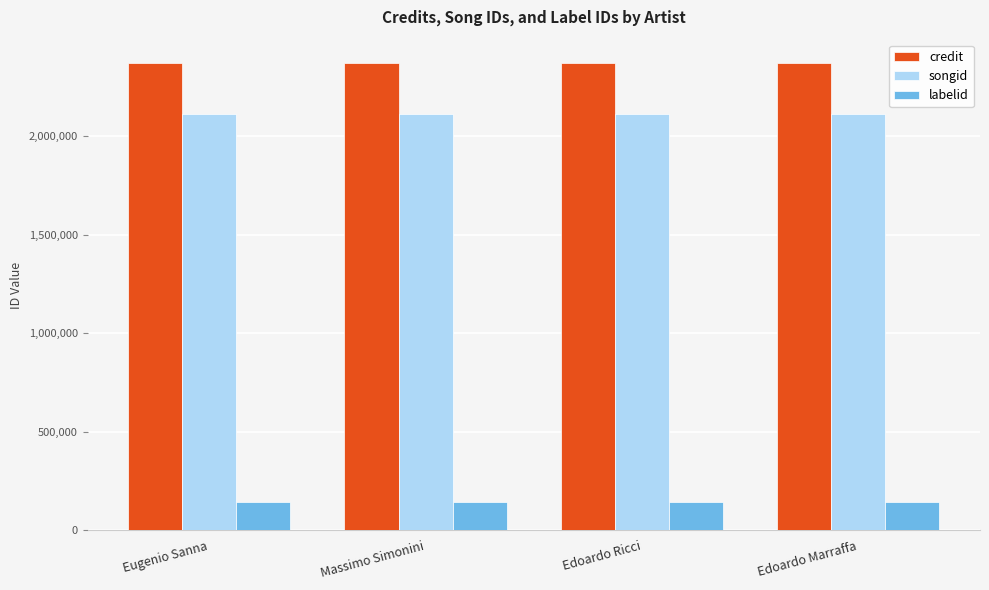

Is the value of credit at Edoardo Ricci greater than the value of songid at Massimo Simonini?

Yes